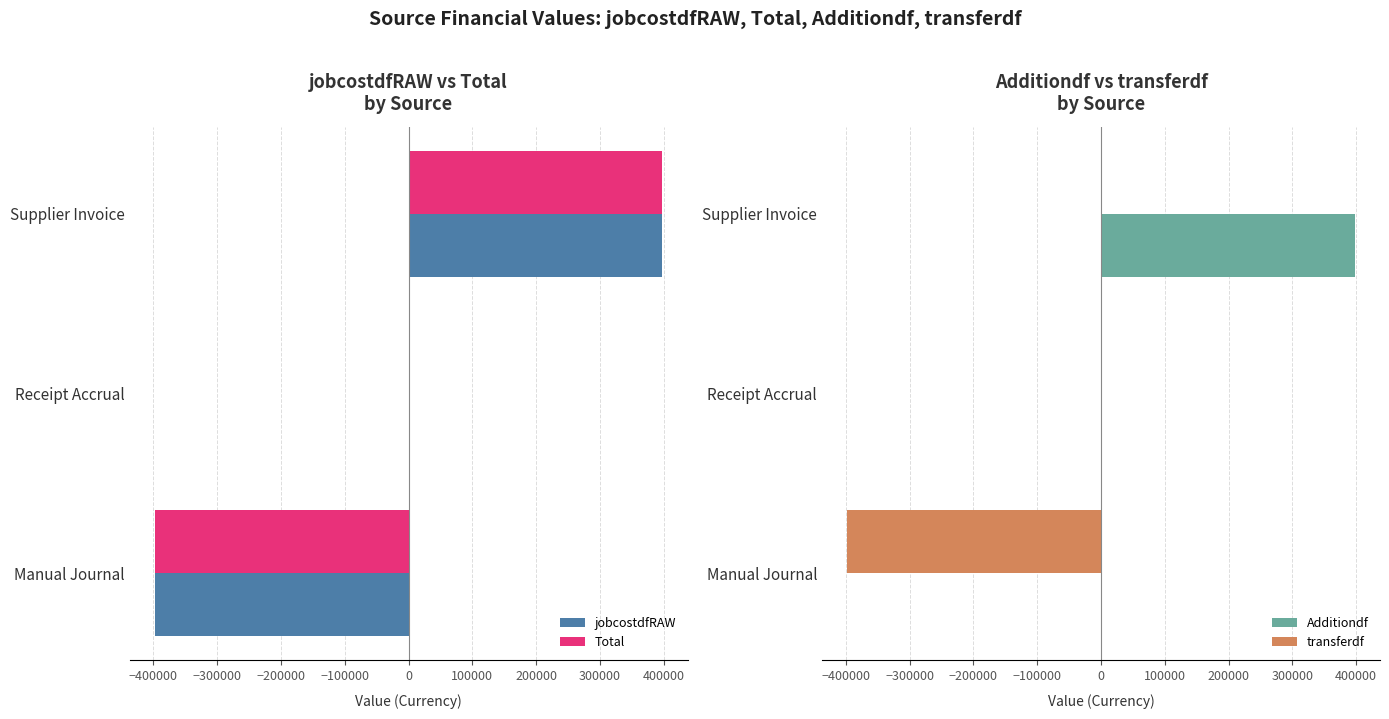

Is it true that Additiondf equals 264589.6 at Supplier Invoice?

False